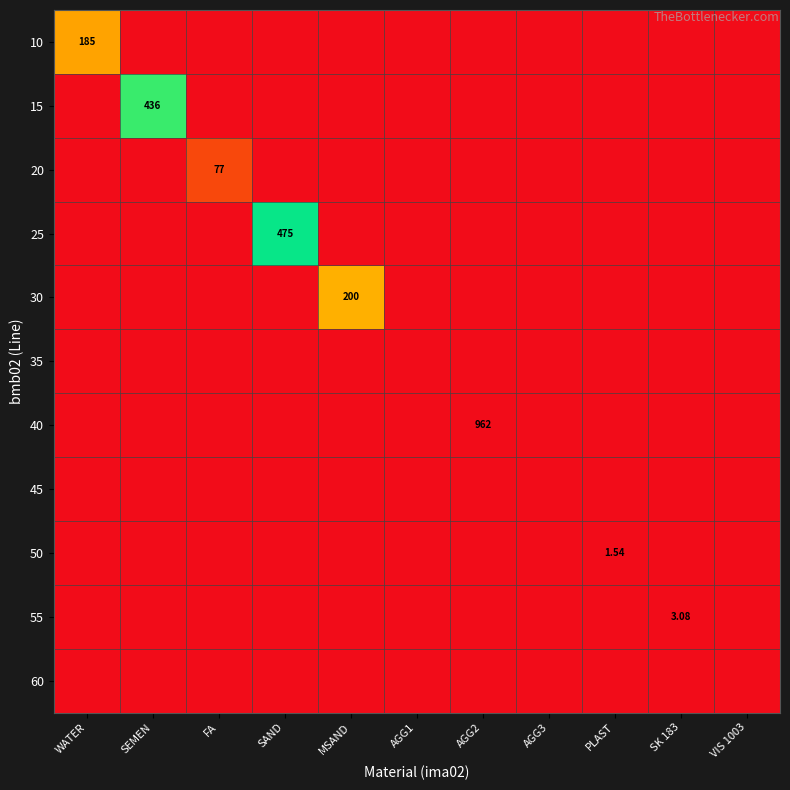

Is it true that 60 equals 0.0 at FA?

True